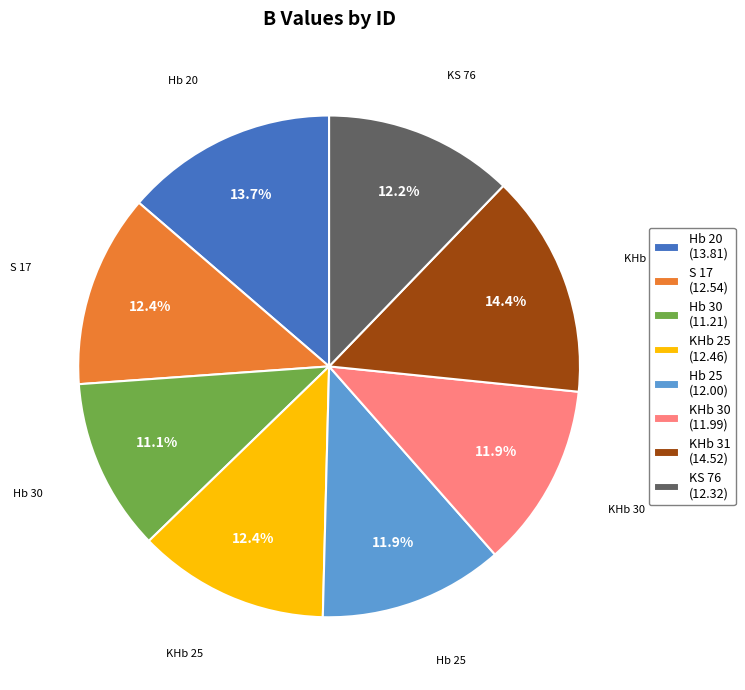

Does KHb 30 account for over 50% of the chart?

No